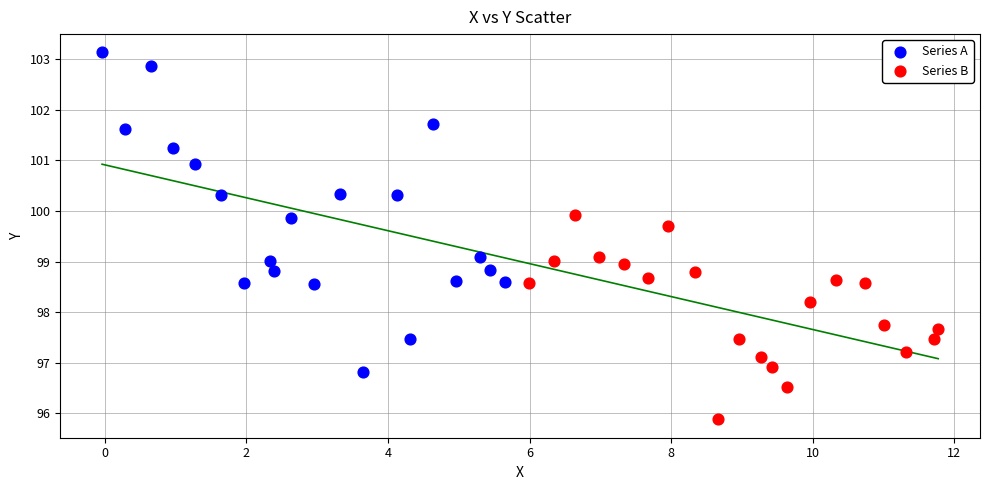

Which series has the largest Y range (max minus min)?

Series A